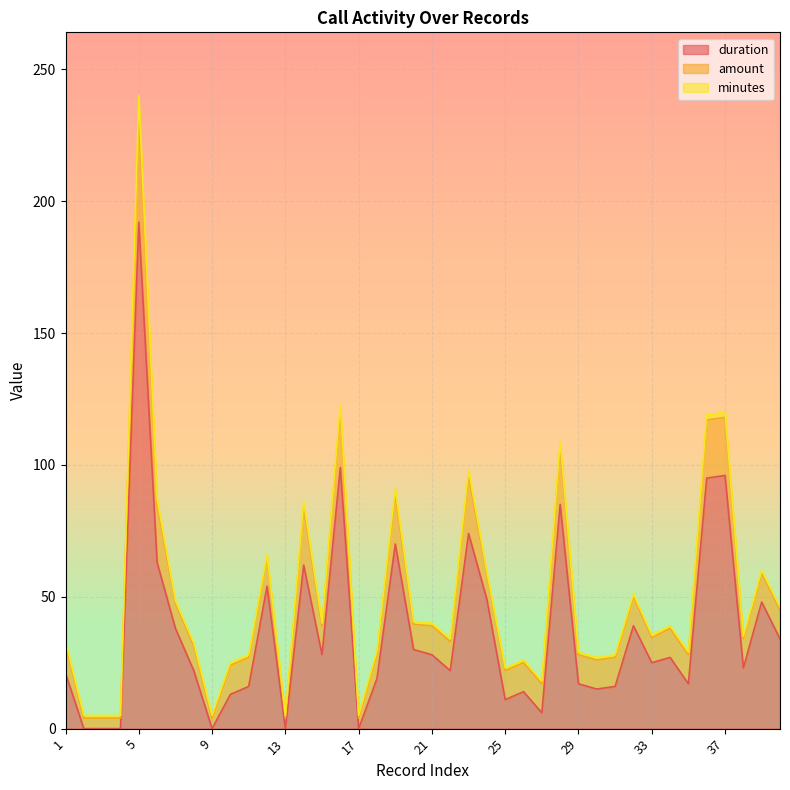

Is it true that duration equals 27.4 at 11?

False